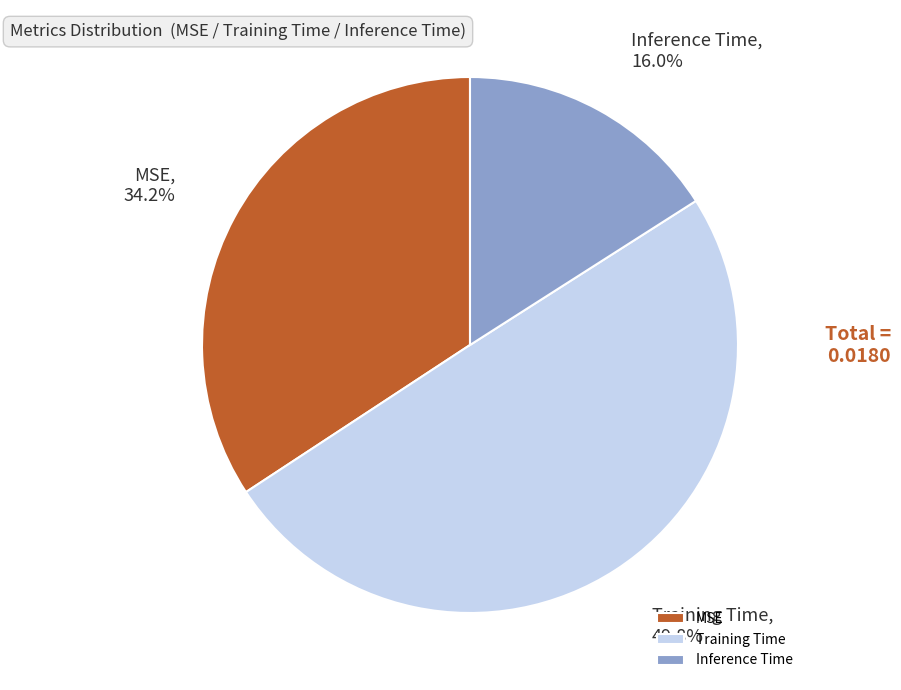

What percentage is the MSE slice, to the nearest percent?

34%